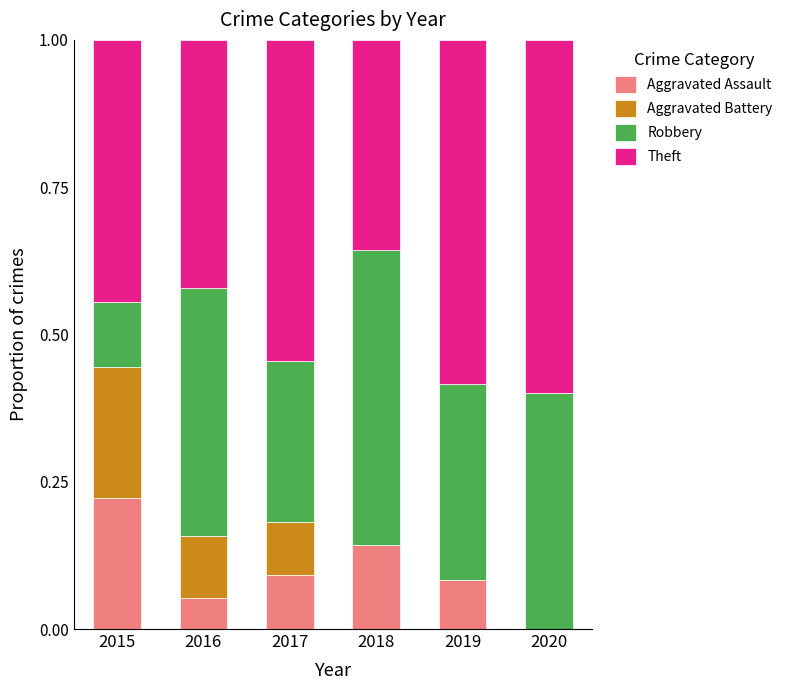

Are the bars horizontal?

No